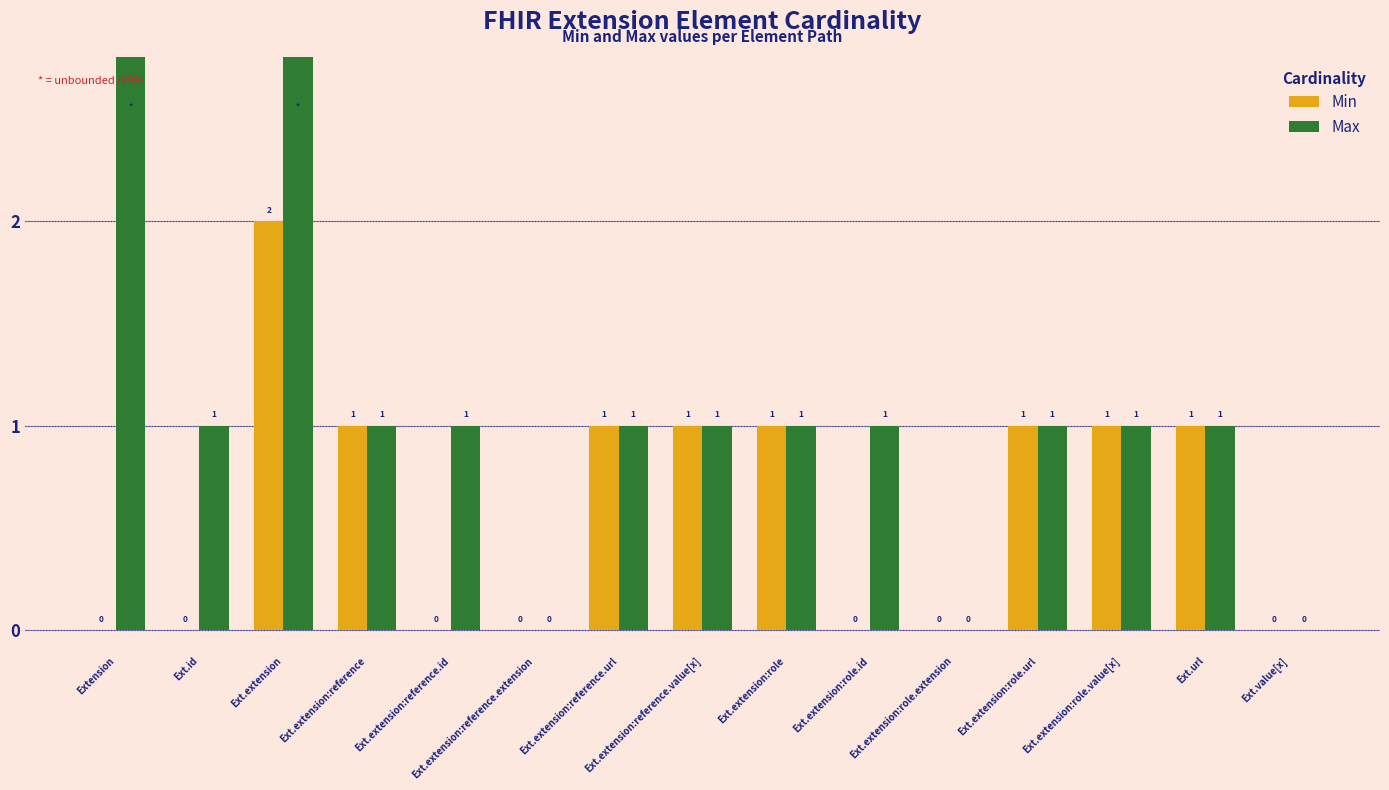

The value of Max at Ext.id is 2. True or false?

False